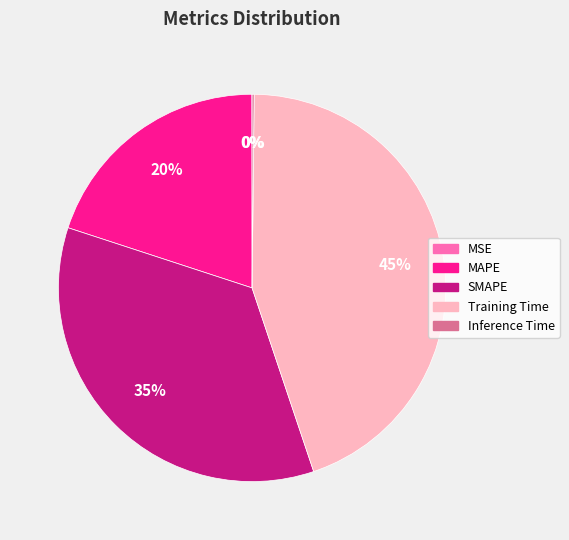

Do Training Time and MAPE together represent more than half of the pie?

Yes